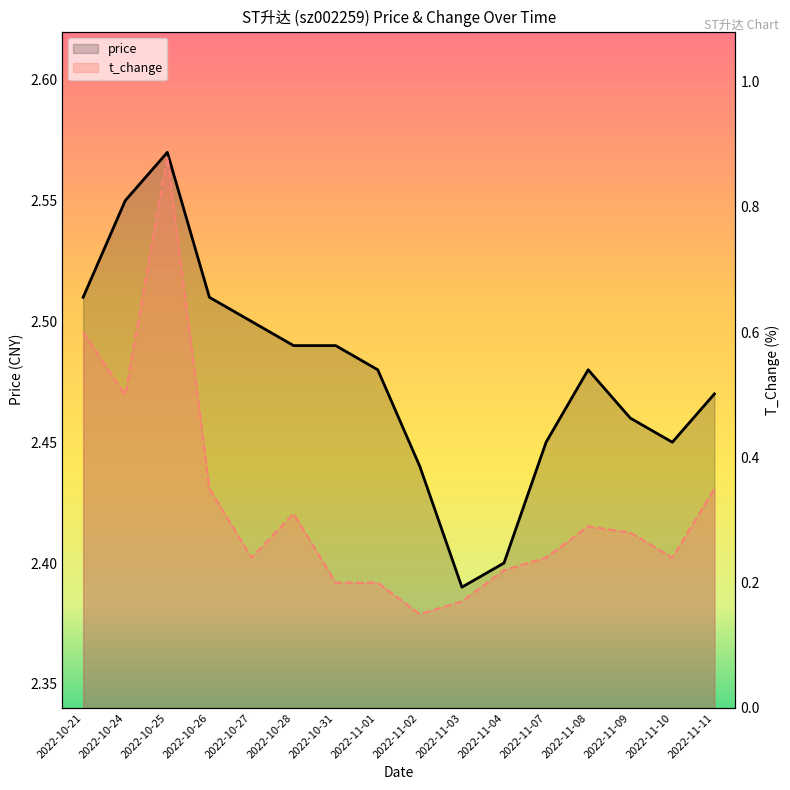

What are all the series names shown in the legend?

price, t_change